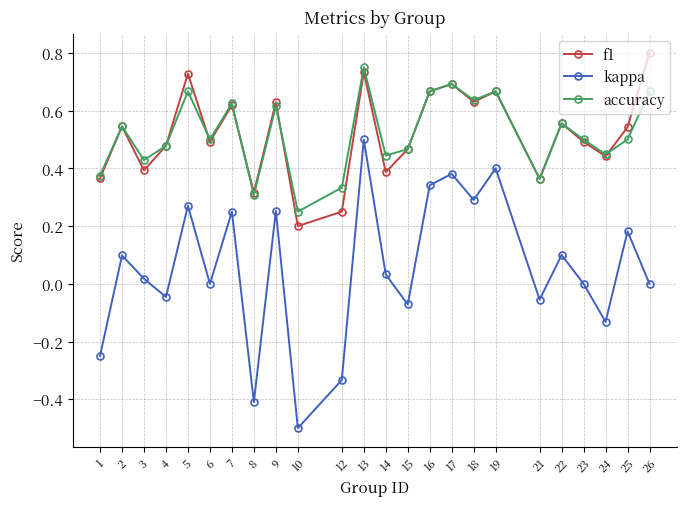

Between 16 and 24, which series saw the biggest shift?

kappa